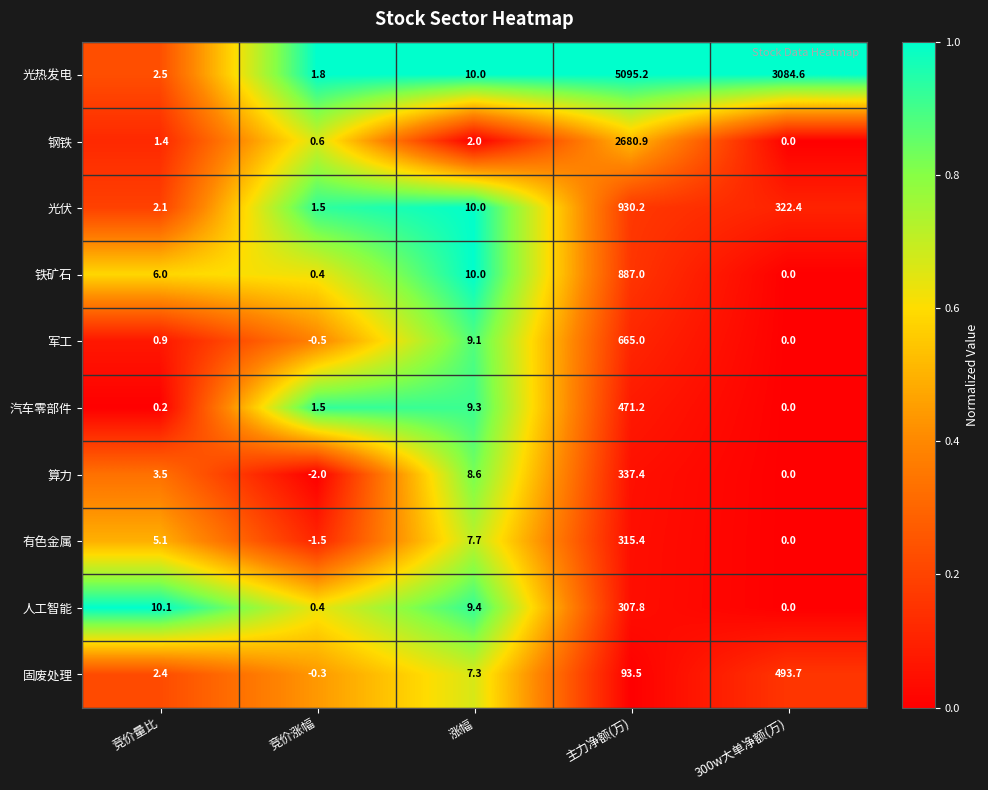

Which series has the largest range (max minus min)?

光热发电